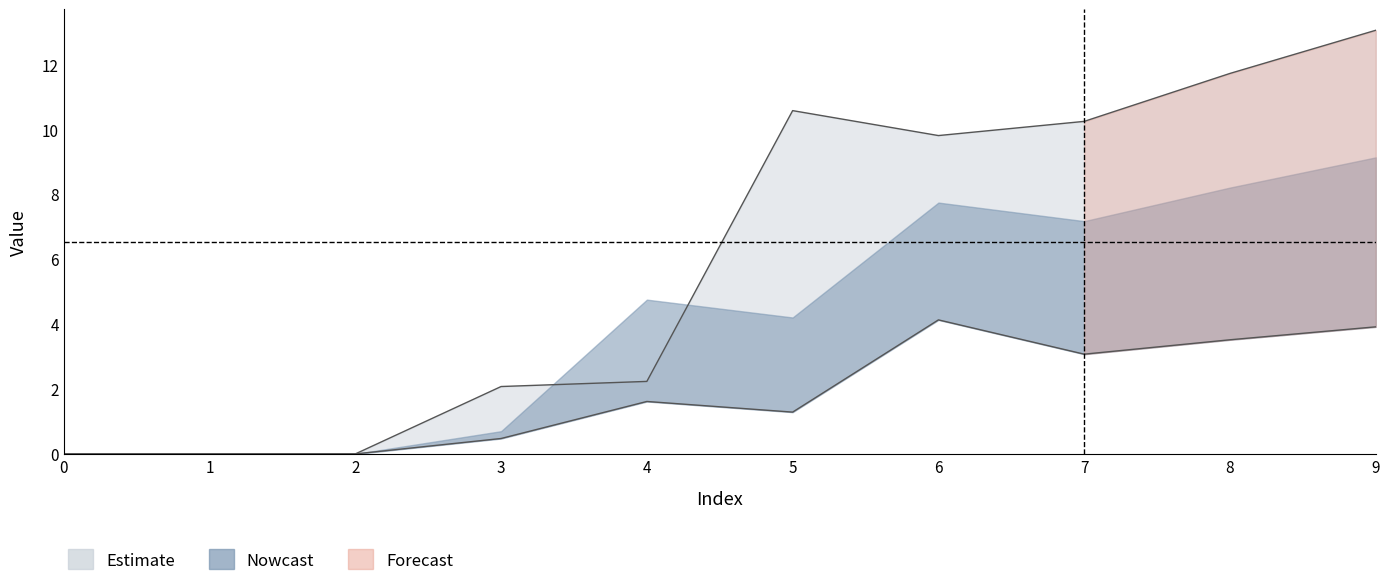

Is the value of col3 at 4 greater than the value of col2 at 0?

Yes